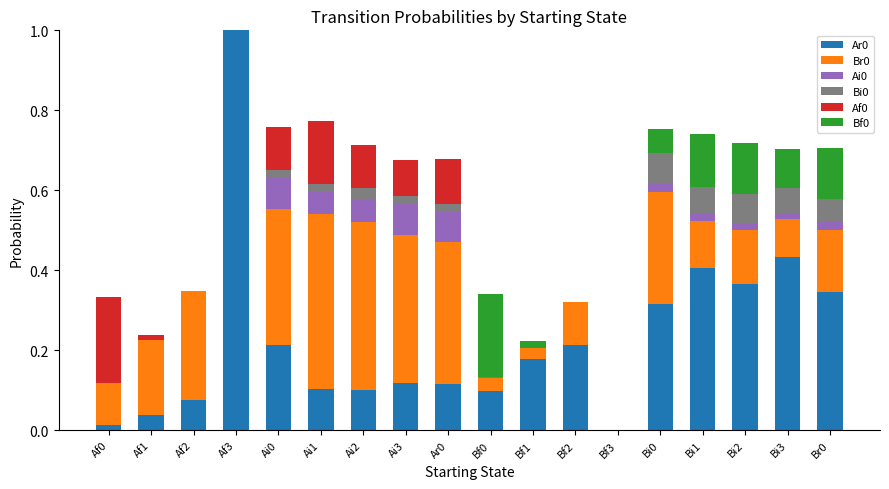

At which category is the sum across all series the highest?

Af3